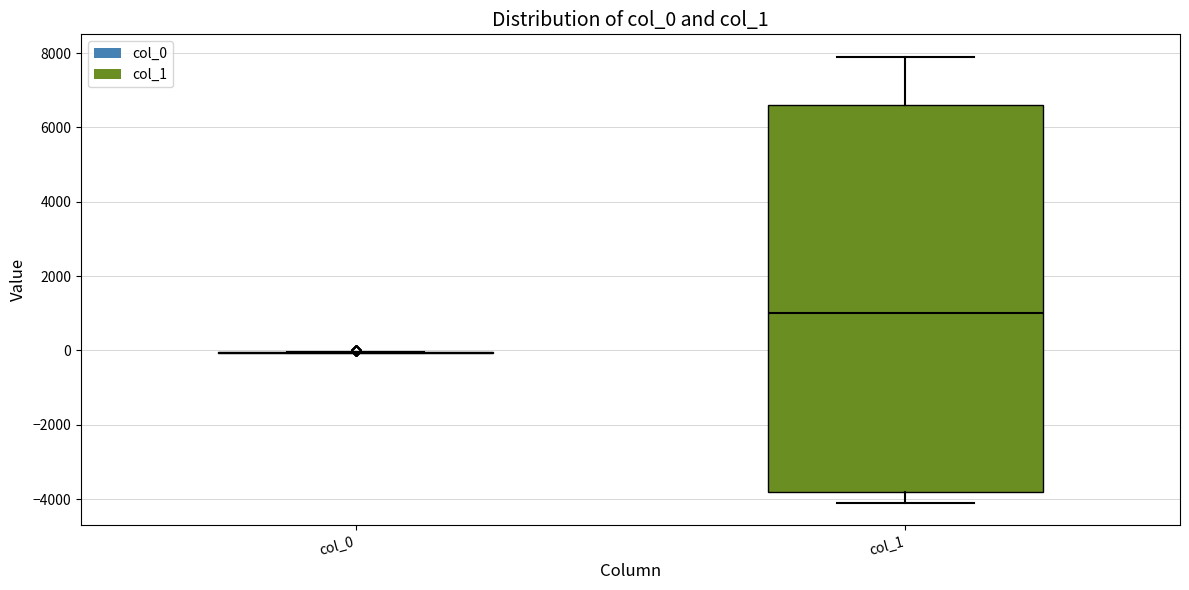

Comparing the boxes themselves (not the whiskers), which one is the tallest?

col_1